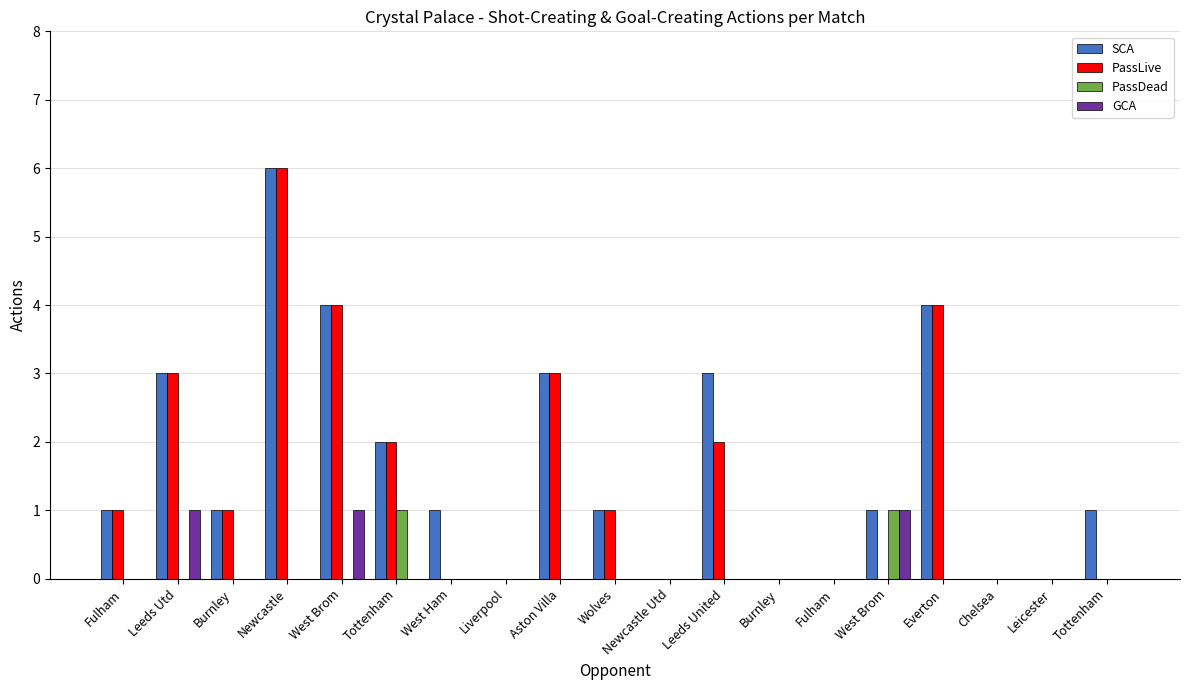

How many series are shown in this chart?

4